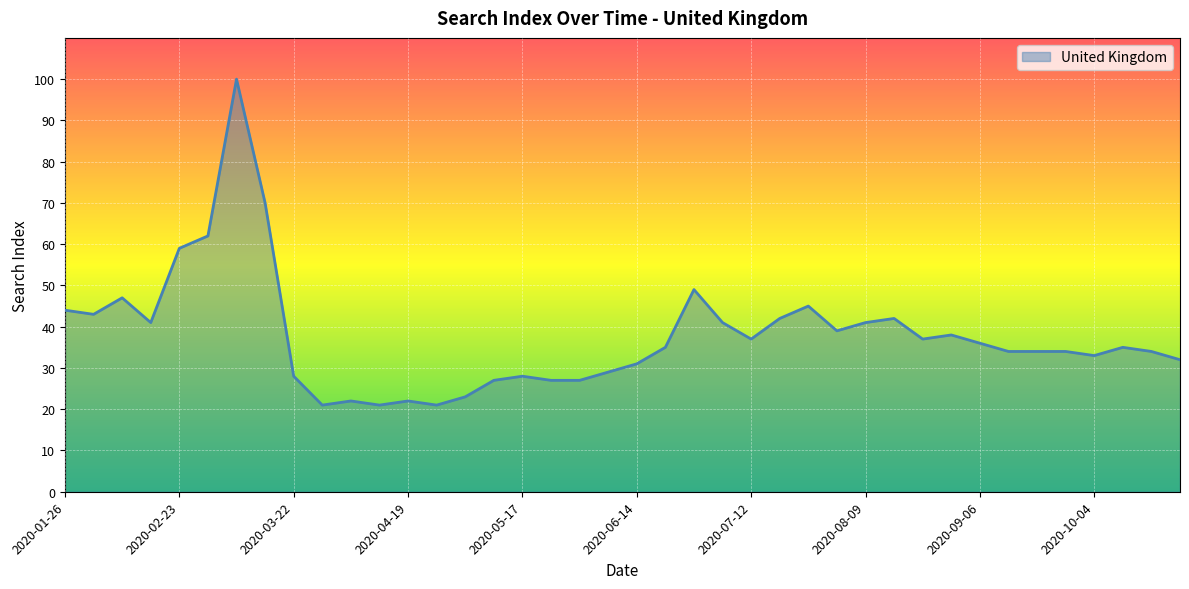

How many data points are above 35?

19